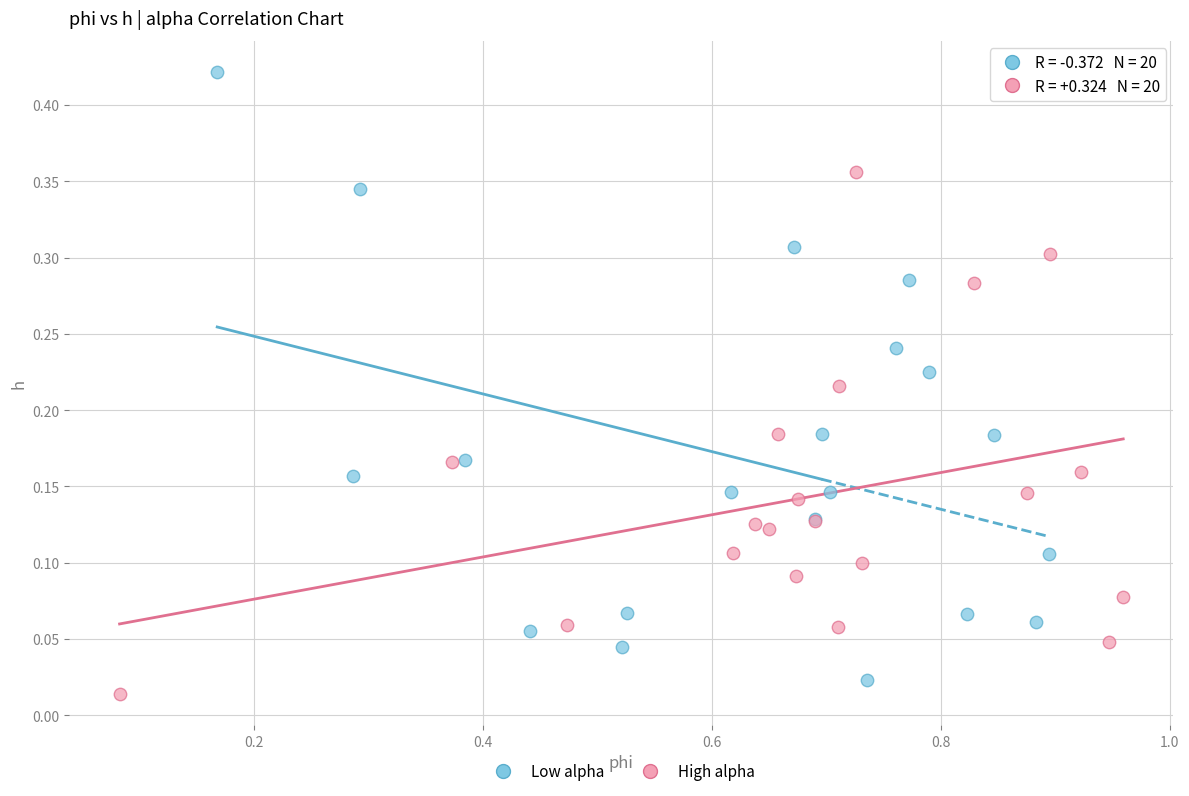

Which series contains the highest Y value?

Low alpha